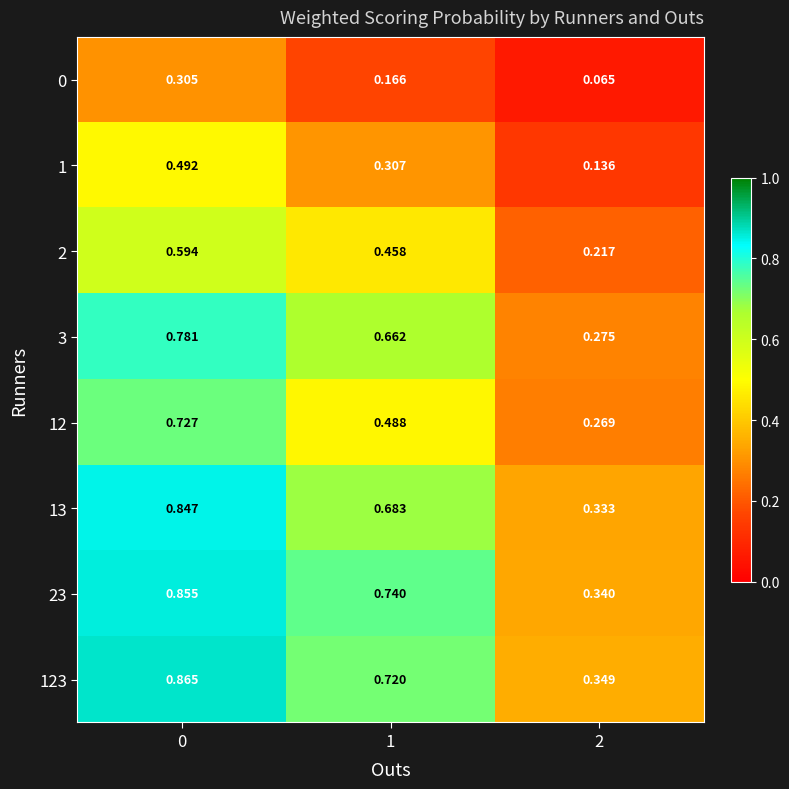

Is the value of 3 at 0 greater than the value of 13 at 1?

Yes